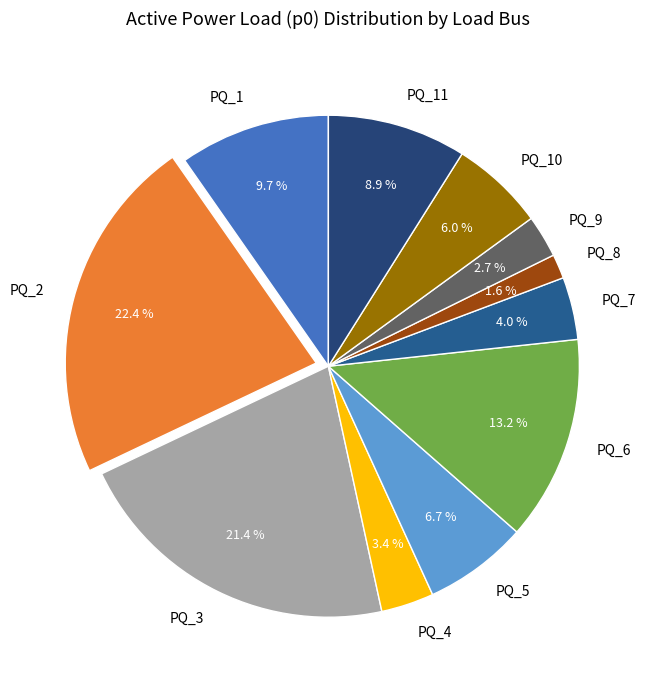

Is there any slice that represents more than half of the pie?

No